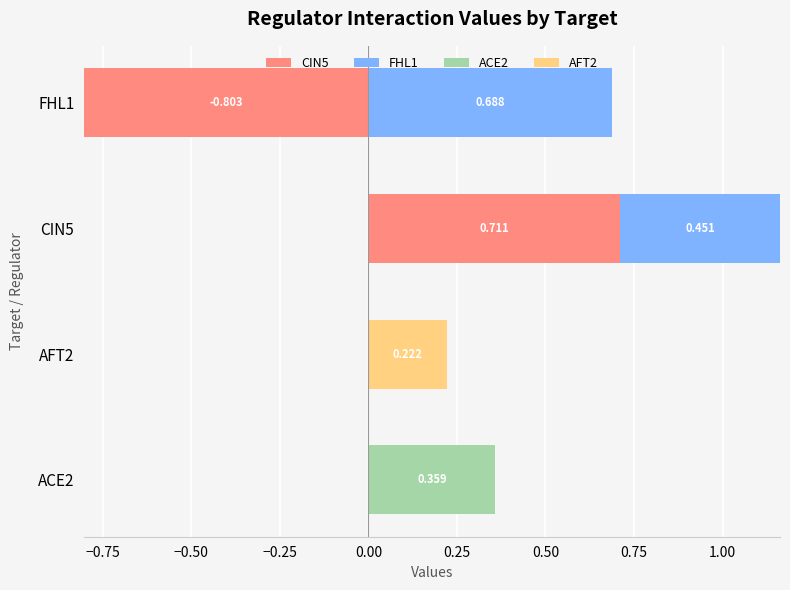

What is the value of the AFT2 bar at the 2nd from the left?

0.2